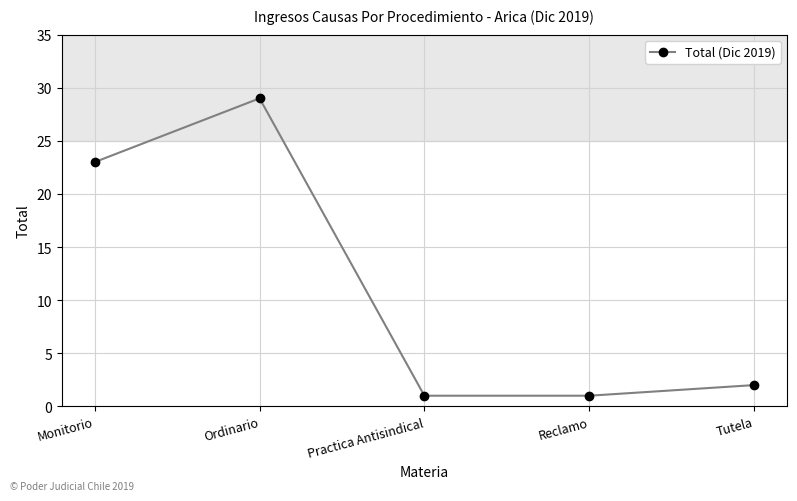

At which label is the value closest to 15?

Monitorio